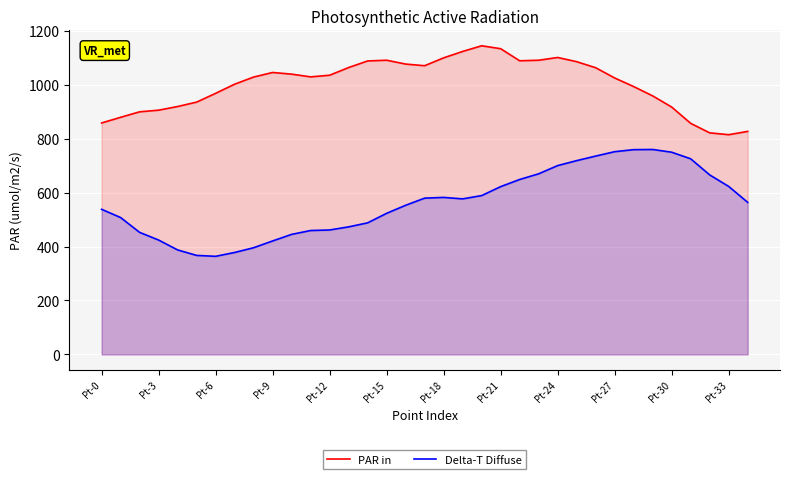

How many interior local valleys does the Delta-T Diffuse series have?

2